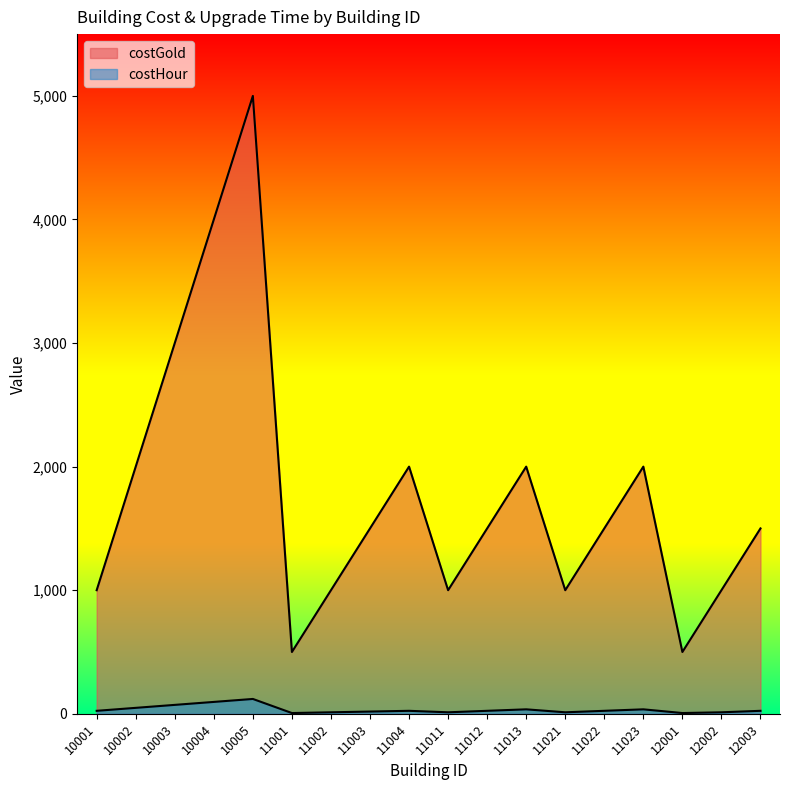

True or false: costHour and costGold cross at least once.

False